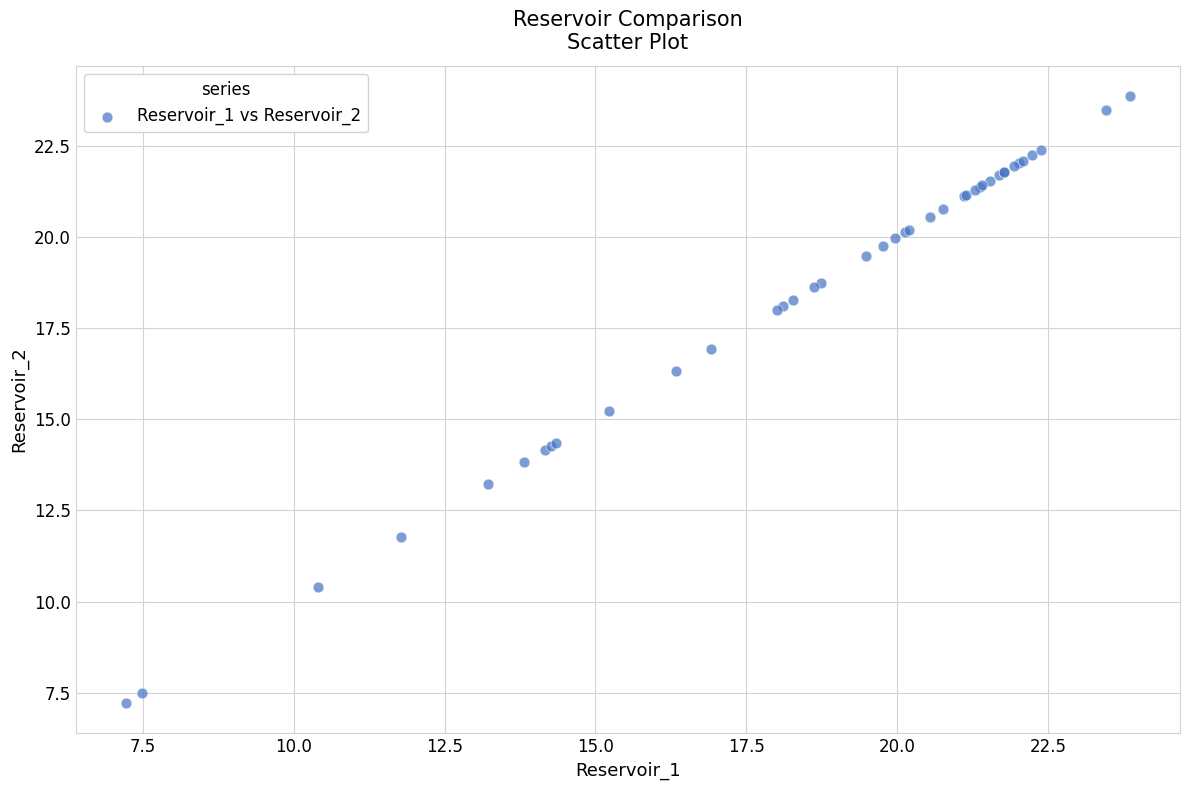

What Y value in the scatter plot is closest to 15?

15.2